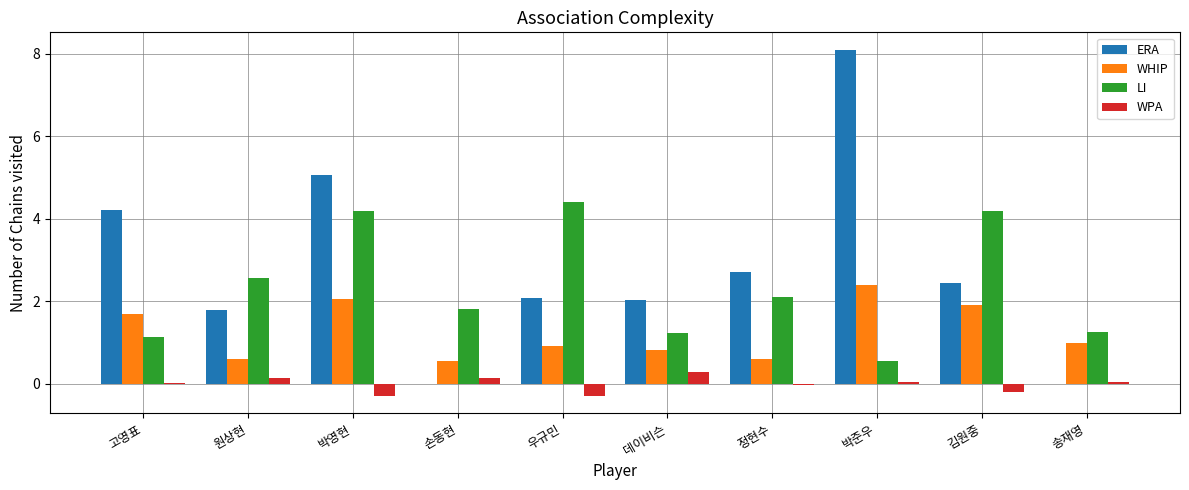

True or false: WHIP has a value of 1.7 at 고영표.

True